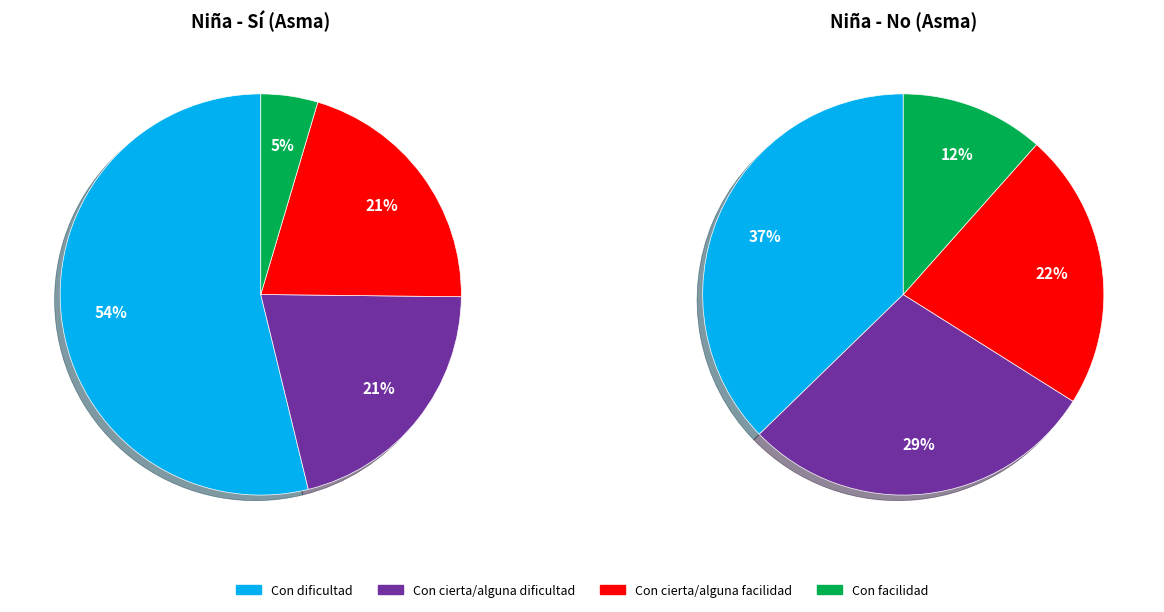

What is the smallest slice in the pie chart?

Con facilidad